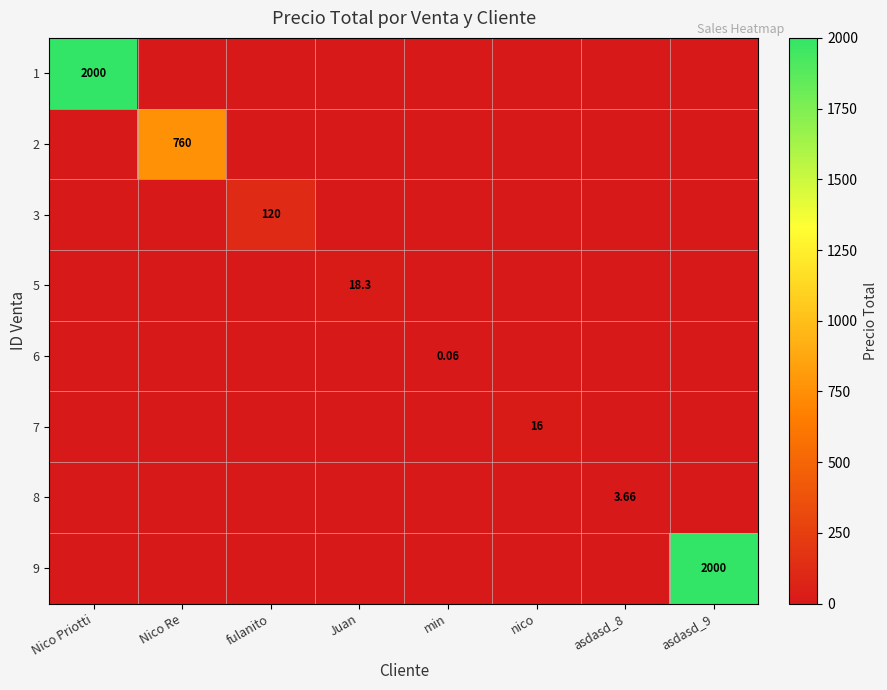

True or false: 1 has a value of 0.0 at asdasd_9.

True